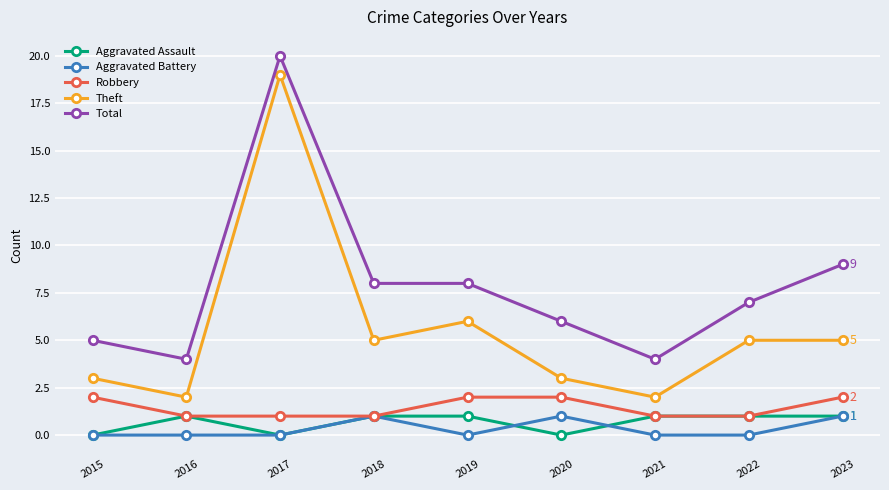

True or false: Total has a value of 12 at 2019.

False